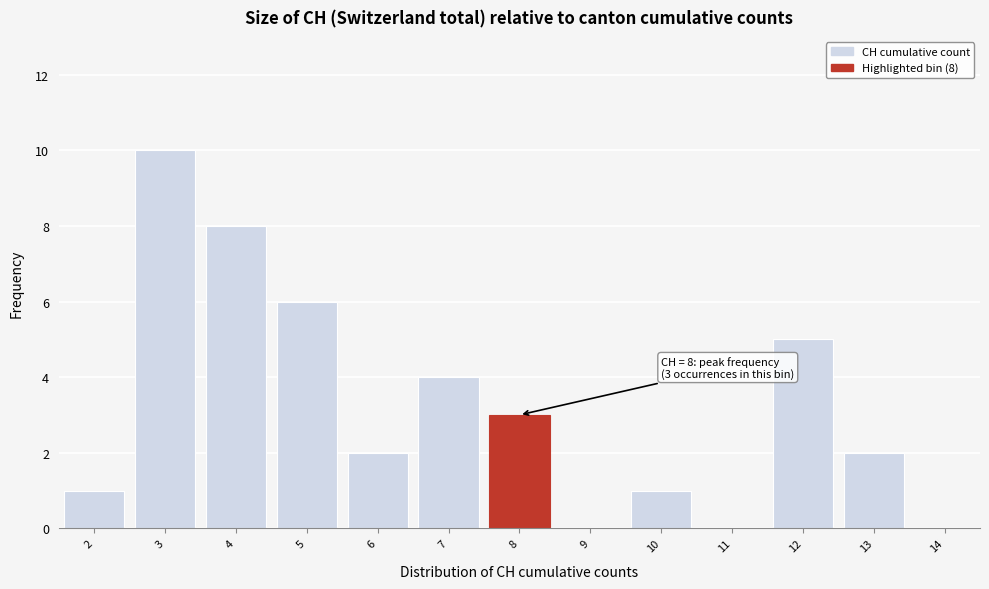

Which range on the x-axis has the tallest bar?

2.5 to 3.5